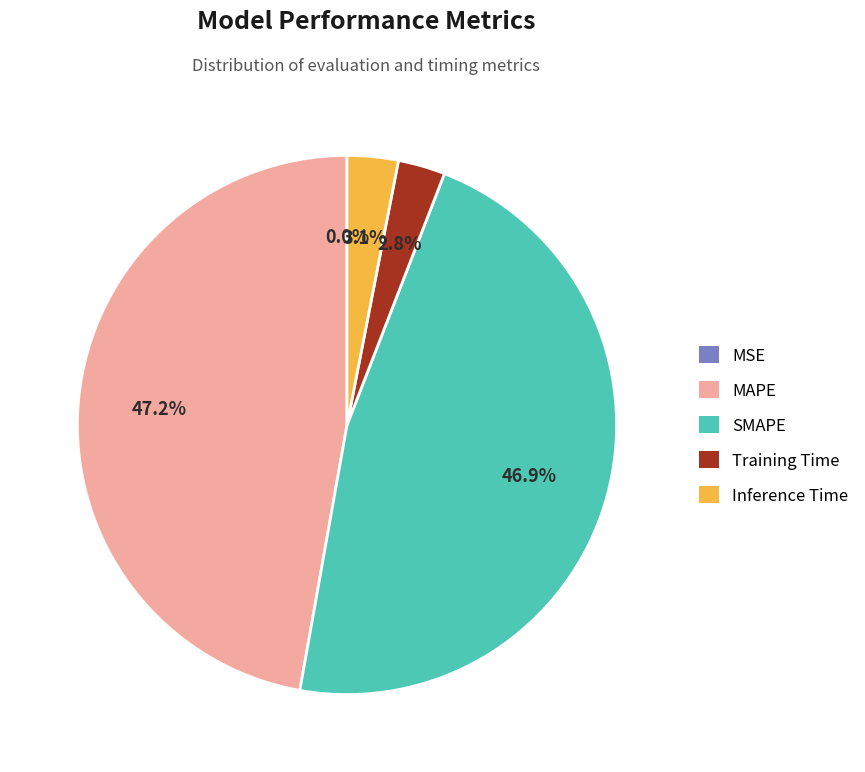

Does any single category account for the majority?

No